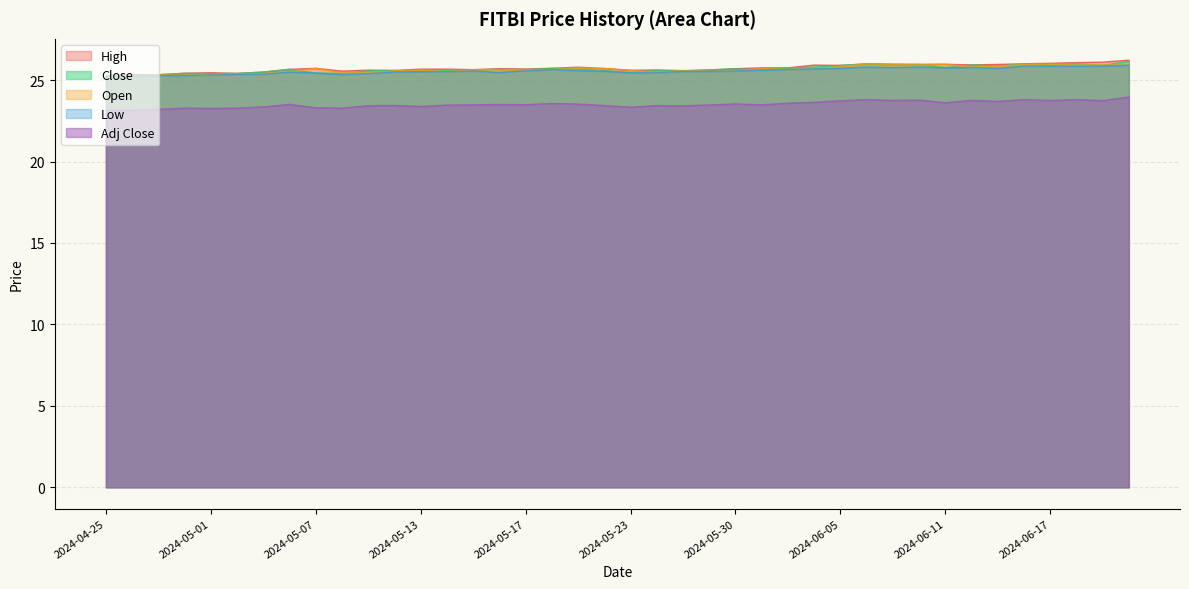

Which category has the highest value across all series?

2024-06-21